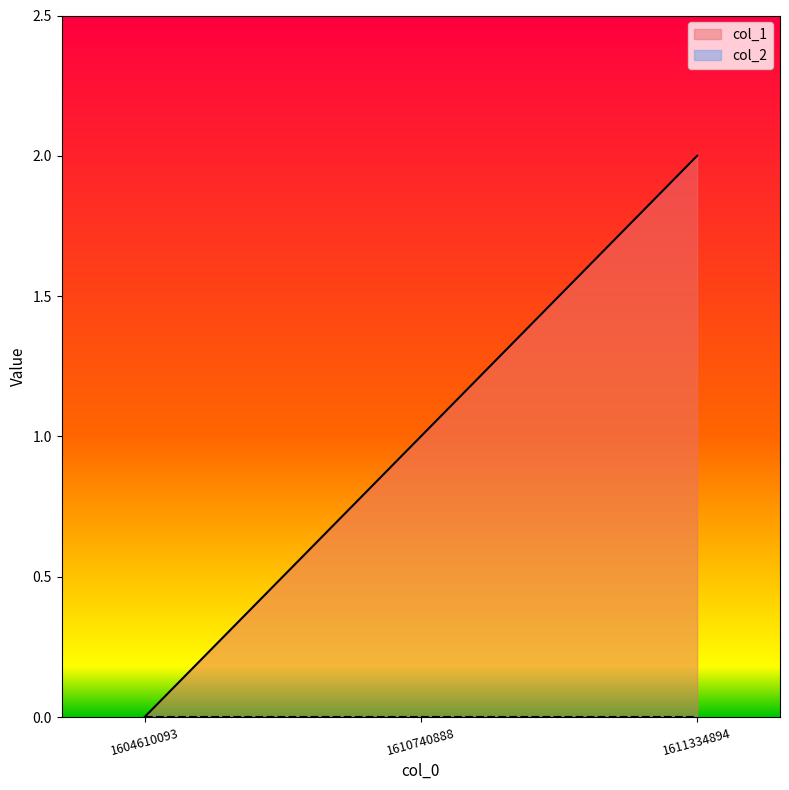

What is the change in value from 1604610093 to 1611334894?

+2